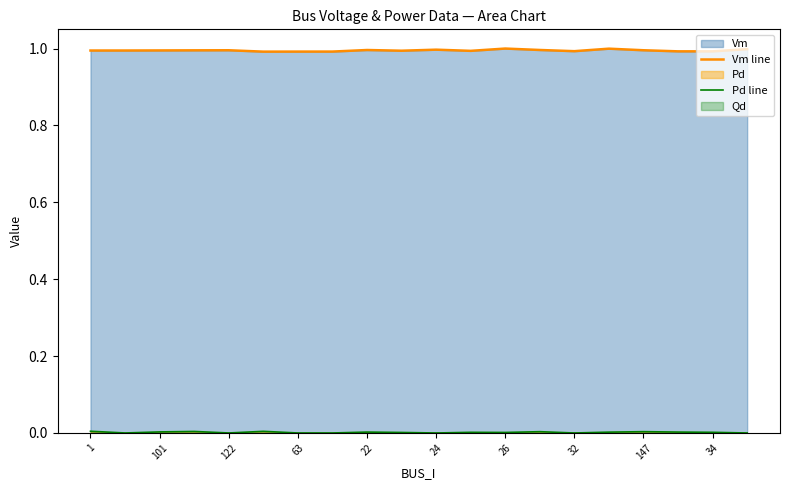

What is the approximate value of Vm line at 11?

1.0